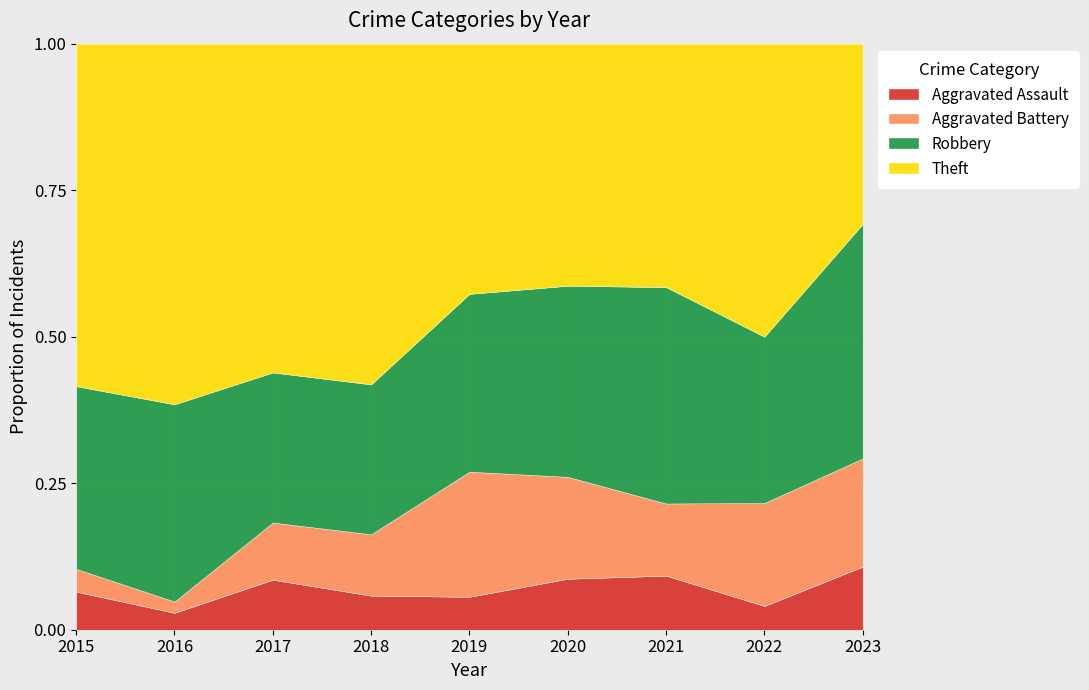

What is the total value across all series at 2023?

1.0